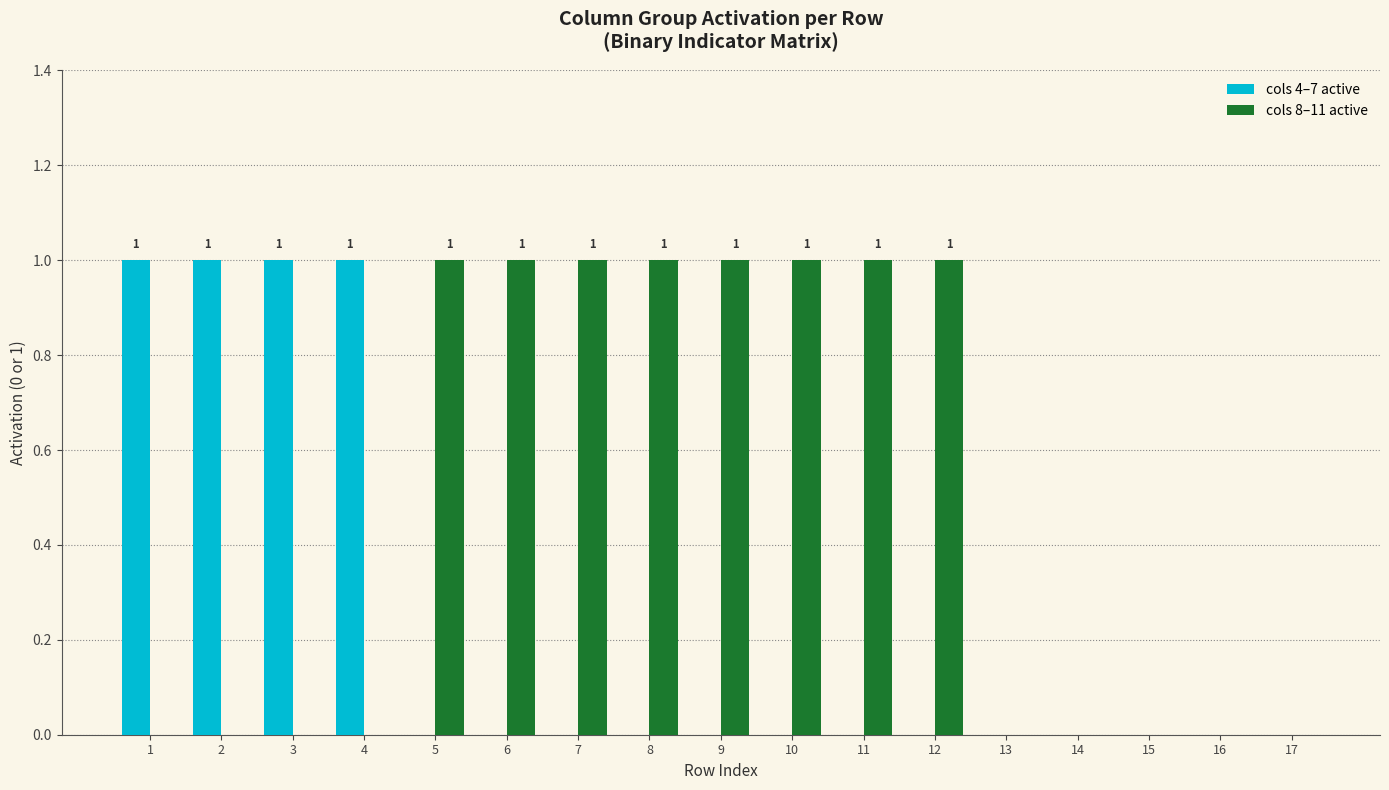

The value of cols 4–7 active at 2 is 1. True or false?

True